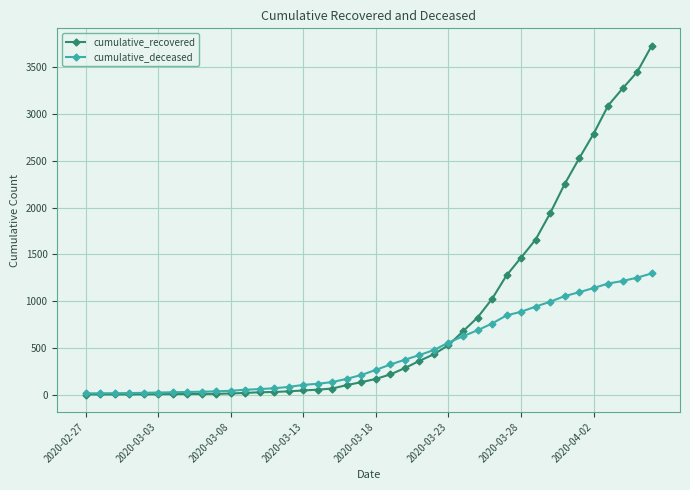

What is the difference between the maximum and second lowest values in the cumulative_recovered series?

3729